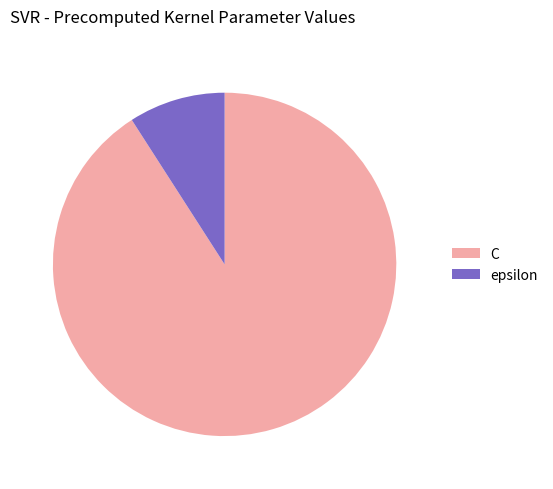

Do C and epsilon together represent more than half of the pie?

Yes